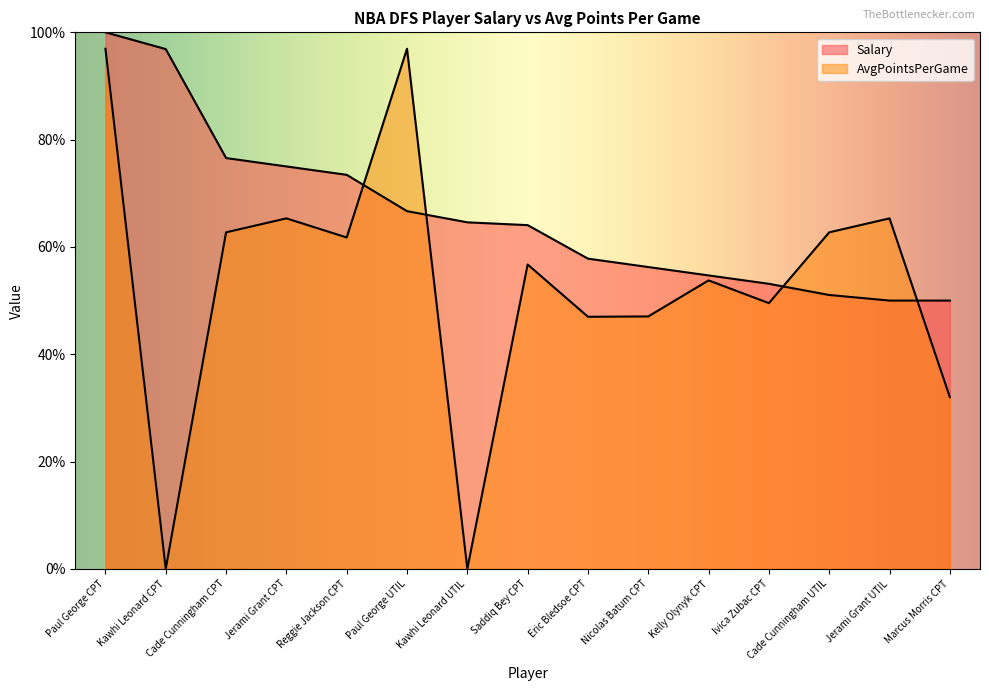

At which label does Salary first exceed 64?

Paul George CPT